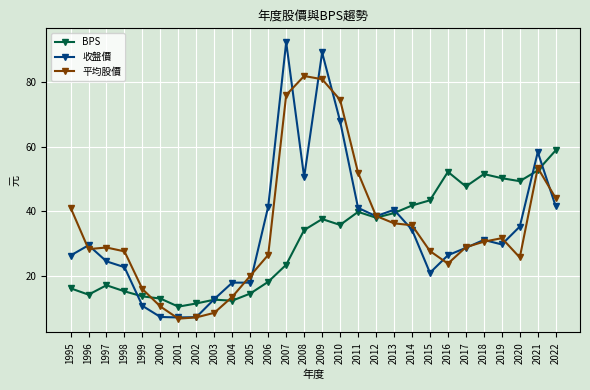

List the series in order of their overall mean, highest first.

平均股價, 收盤價, BPS